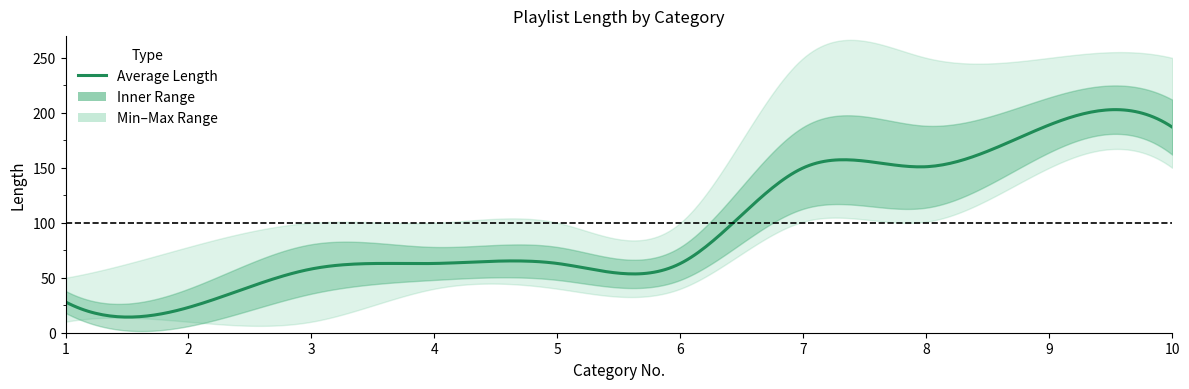

Reading left to right, transcribe all the data shown in this chart.

AVERAGE LENGTH: 1=28	2=23	3=58	4=63	5=63	6=63	7=150	8=151	9=189	10=187
MIN LENGTH: 1=10	2=10	3=10	4=40	5=40	6=40	7=101	8=101	9=150	10=150
MAX LENGTH: 1=50	2=78	3=100	4=100	5=100	6=100	7=250	8=250	9=250	10=250